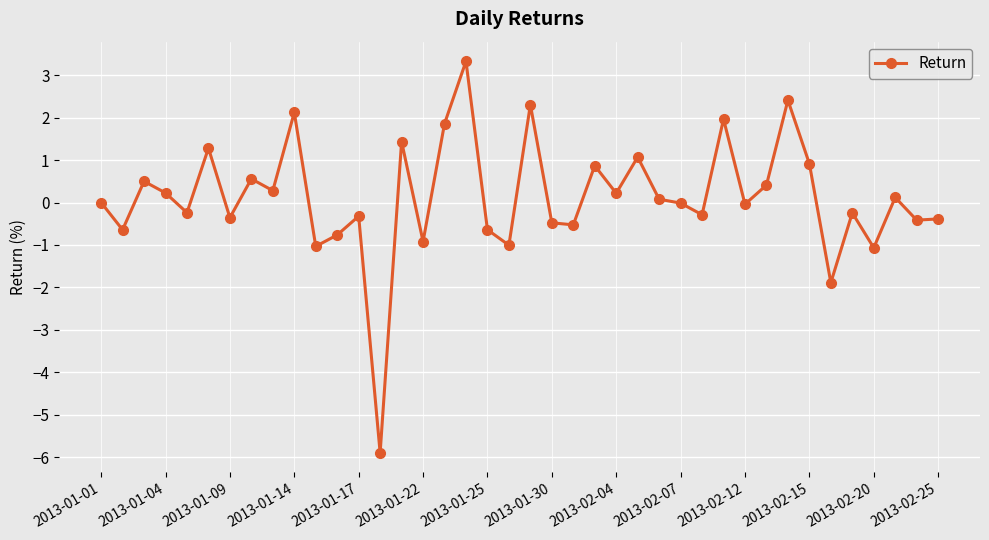

What is the greatest value displayed?

3.3